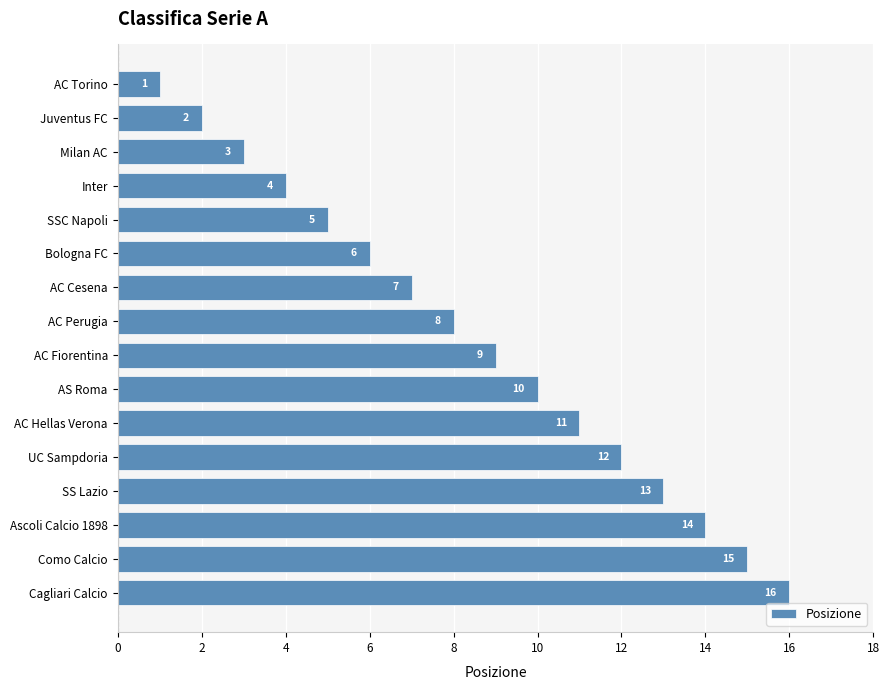

What is the difference between the values at Inter and Cagliari Calcio?

12